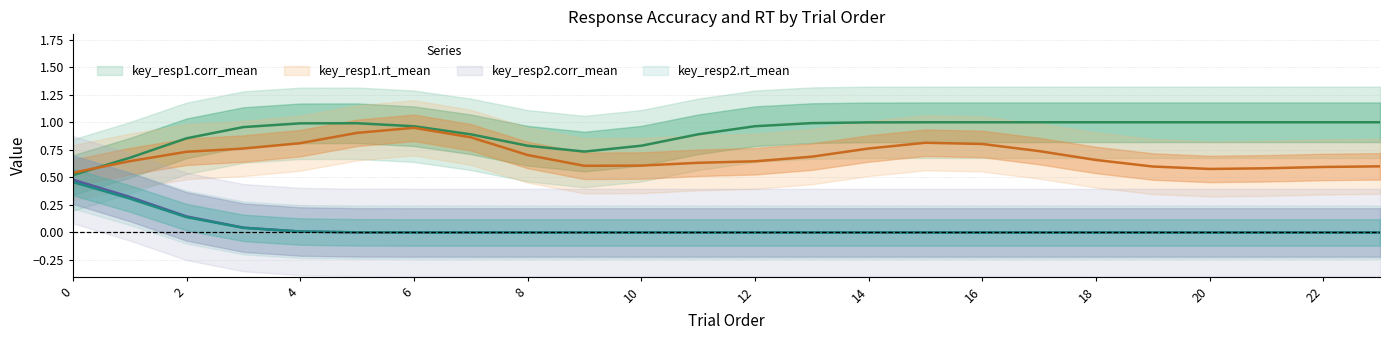

At which category is the sum across all series the highest?

6